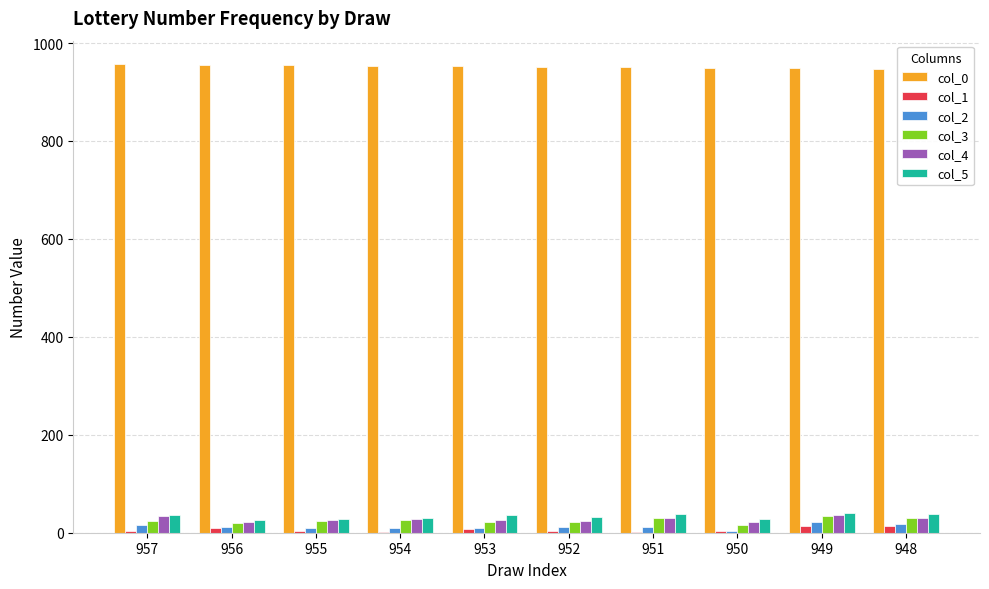

Is the value of col_4 at 949 greater than the value of col_1 at 956?

Yes